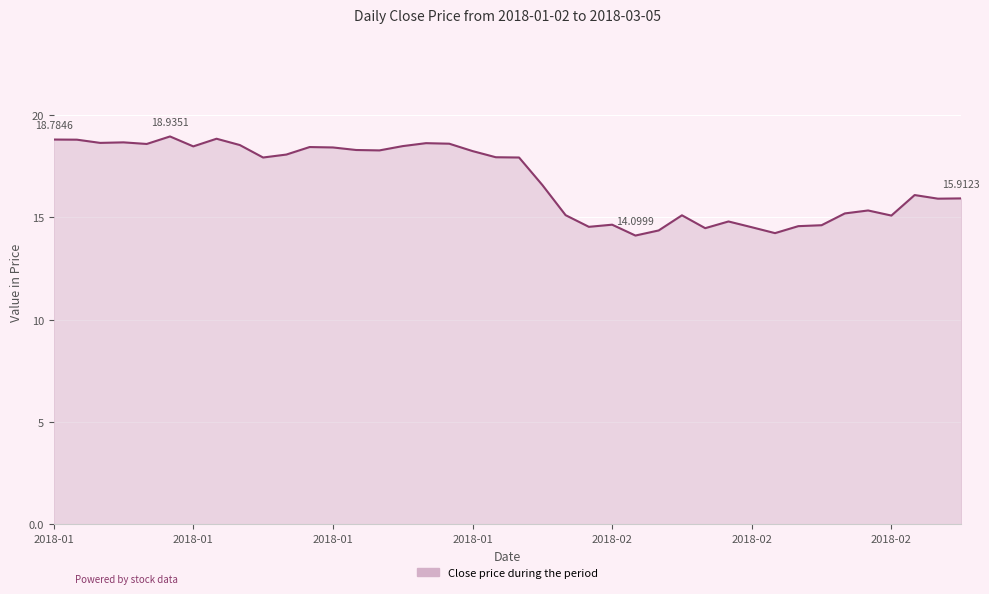

What is the difference between the maximum and minimum values?

4.8